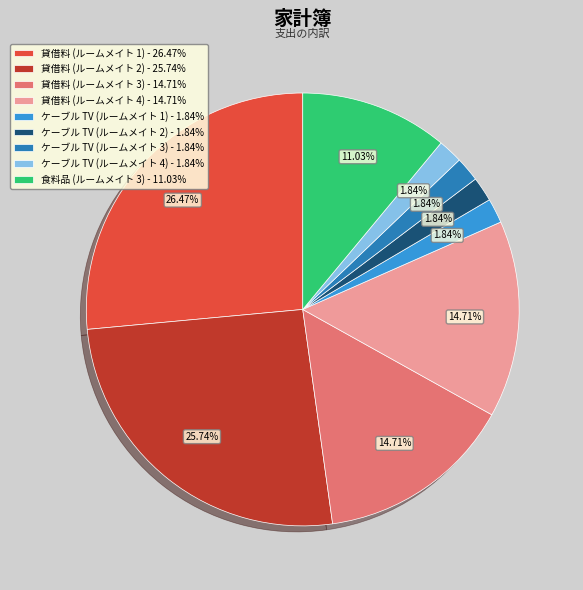

Combined, do 食料品 (ルームメイト 3) and ケーブル TV (ルームメイト 3) account for over 50%?

No